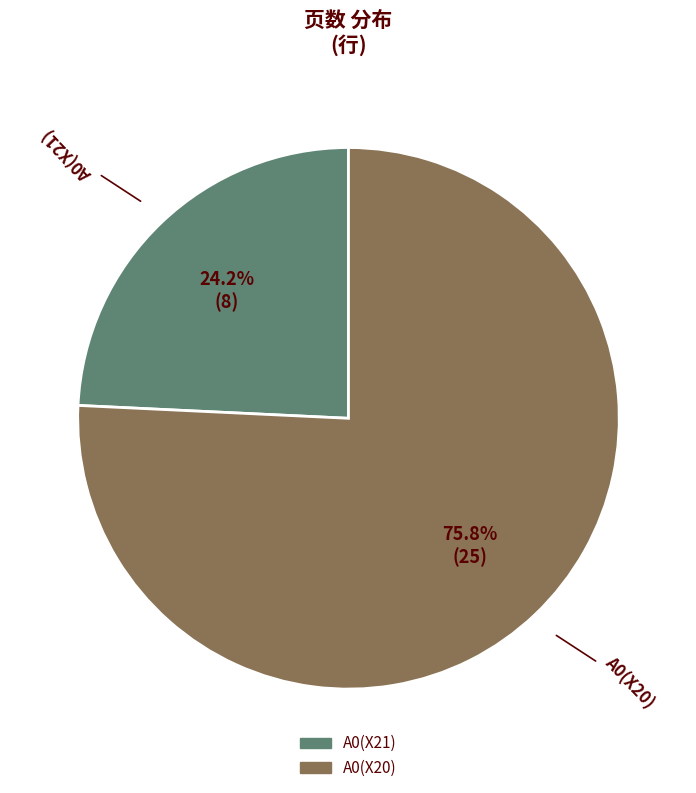

Which slice is the largest?

A0(X20)